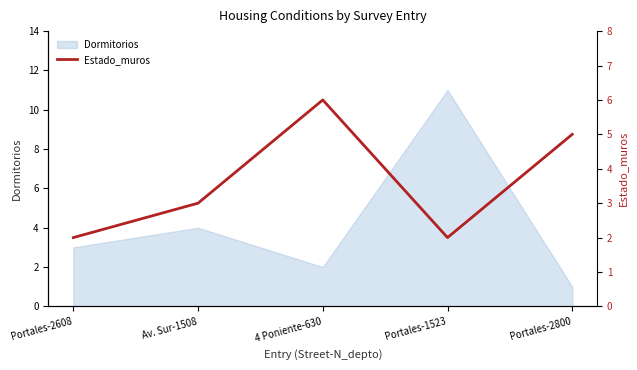

What is the average value?

4